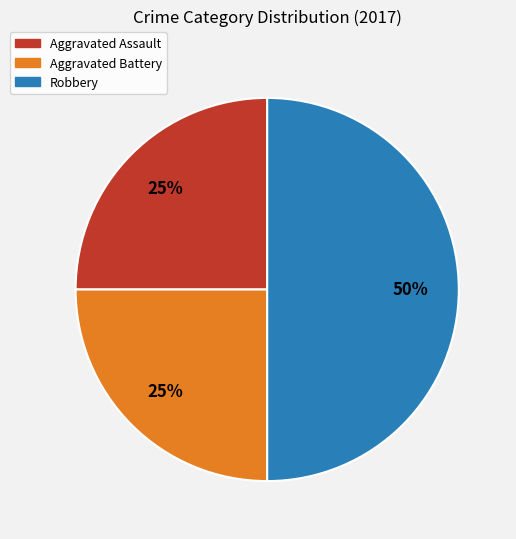

To the nearest percent, what is the difference between the Robbery and Aggravated Battery slice percentages?

25%